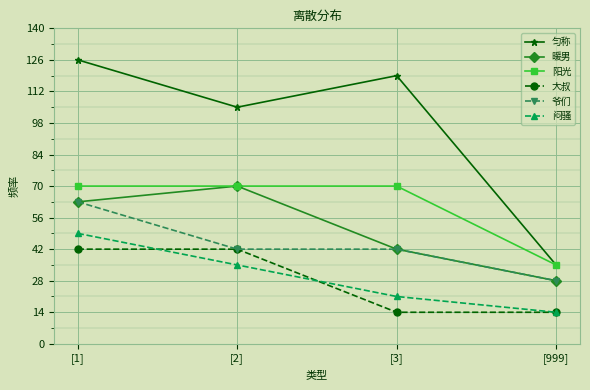

Does the chart have visible grid lines?

Yes